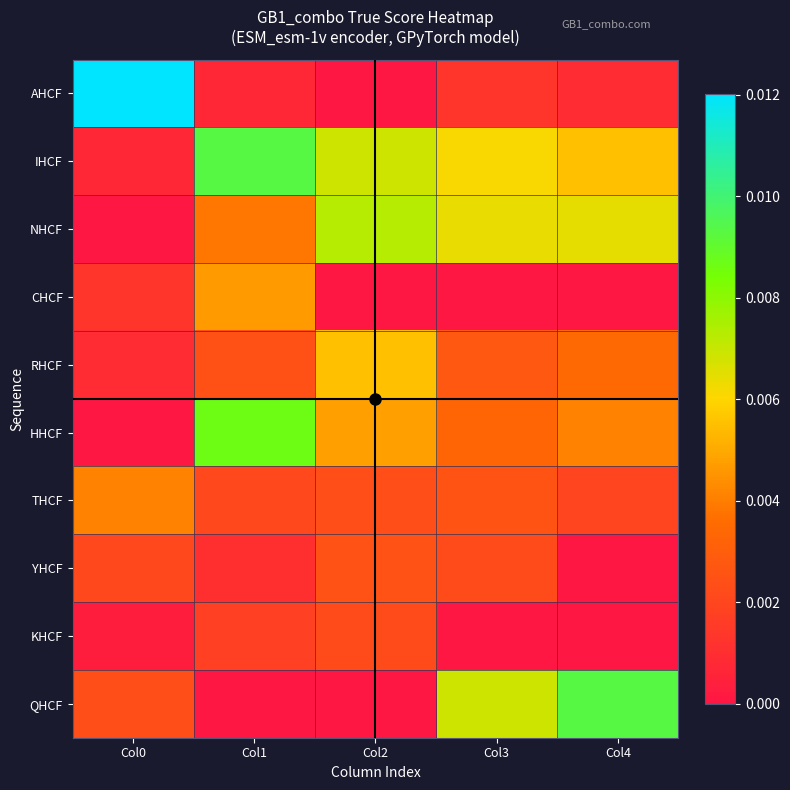

At how many categories does at least one series exceed 0?

5